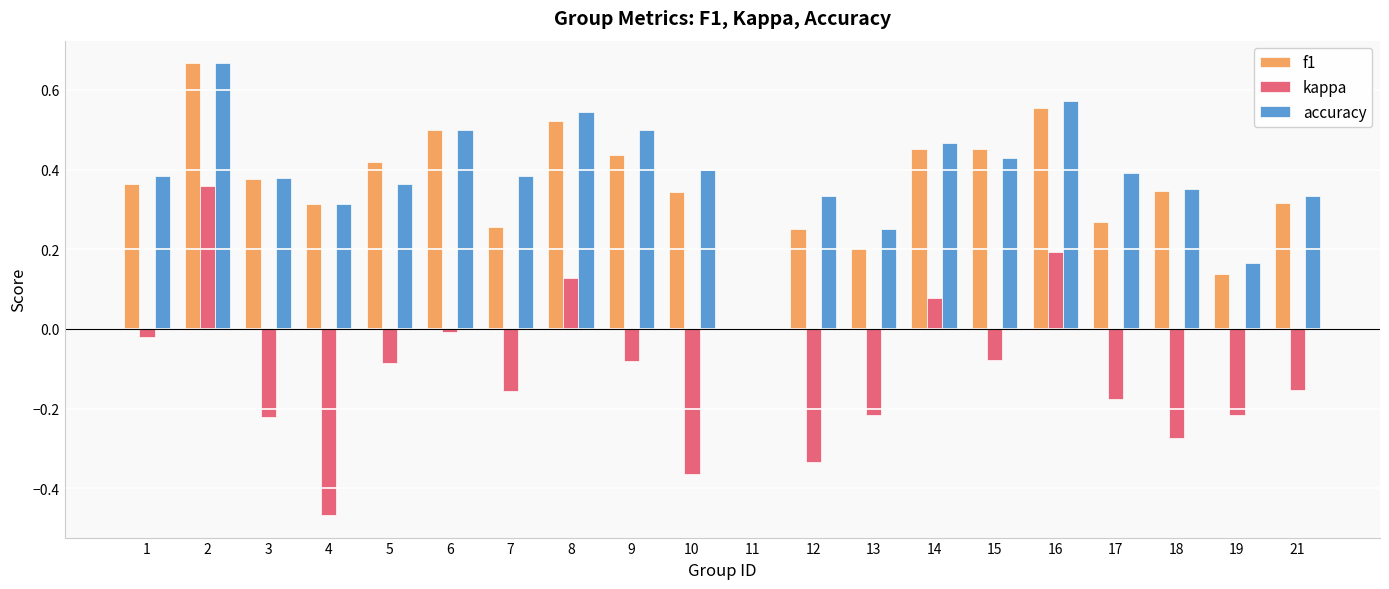

What is the sum of the f1 values at 13 and 16?

0.8